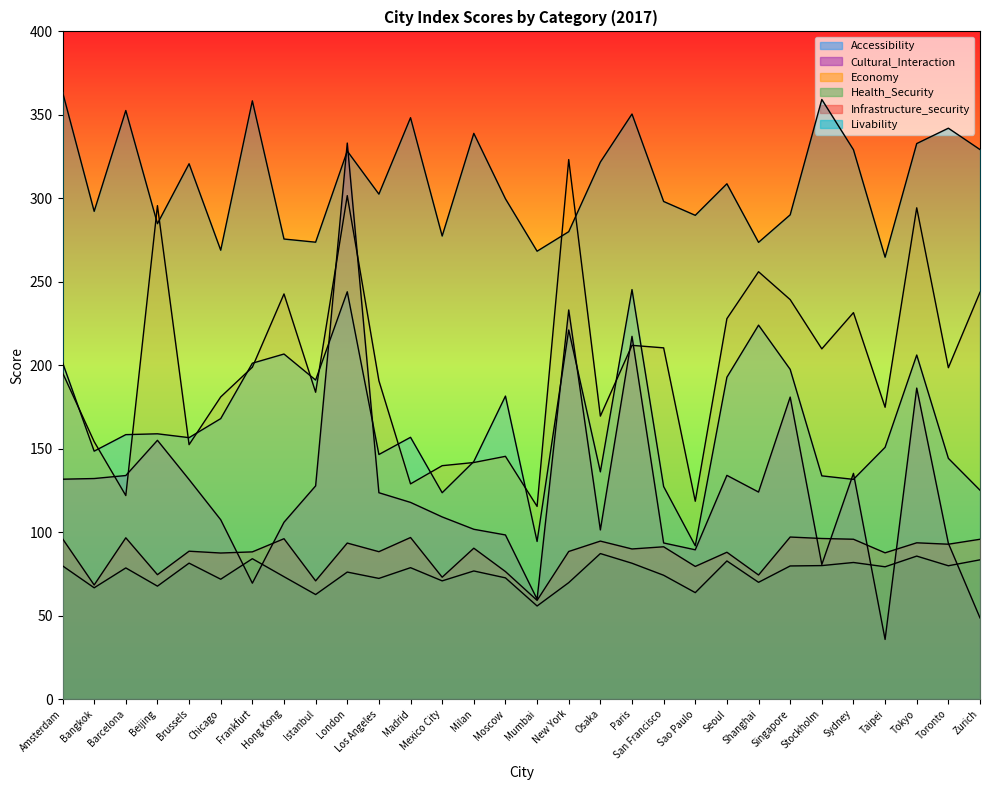

How many data points in Economy are above 198?

15